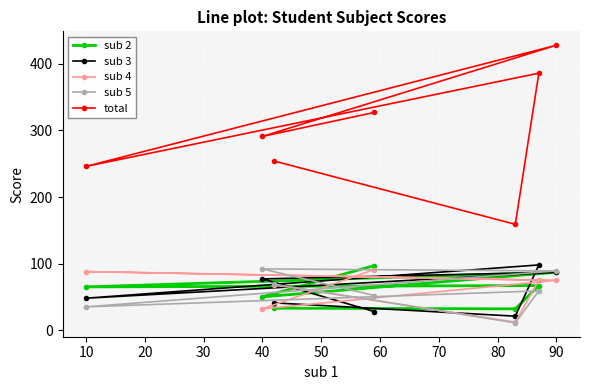

How many times do sub 5 and sub 4 cross each other?

3